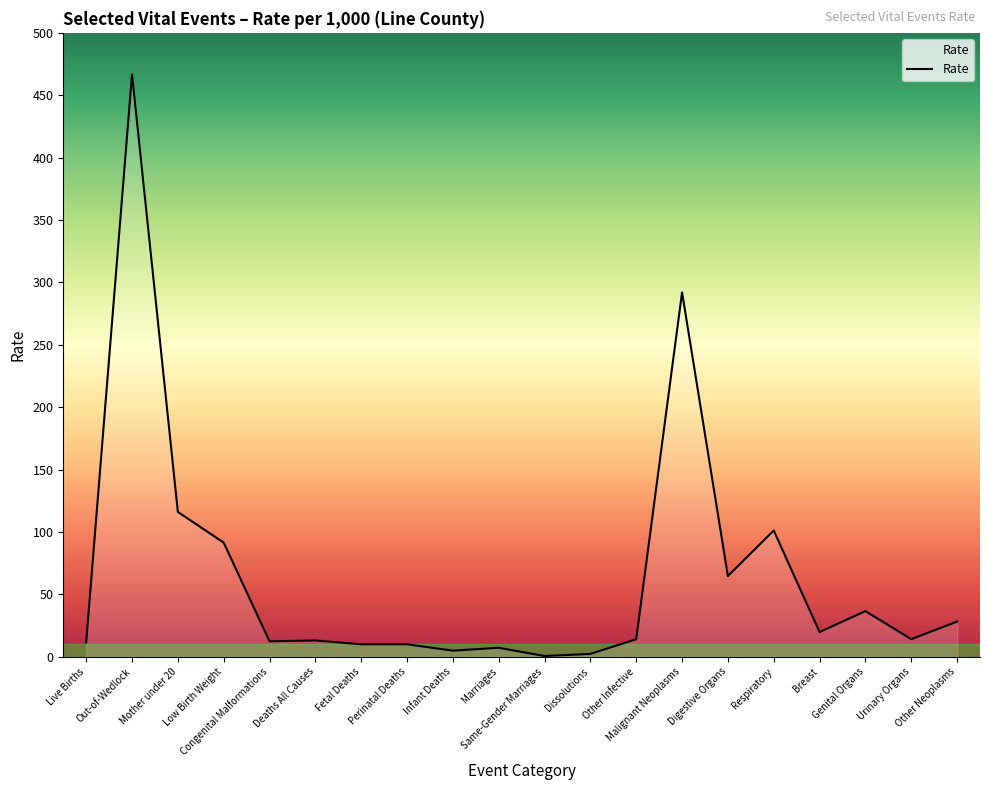

What is the greatest value displayed?

466.7